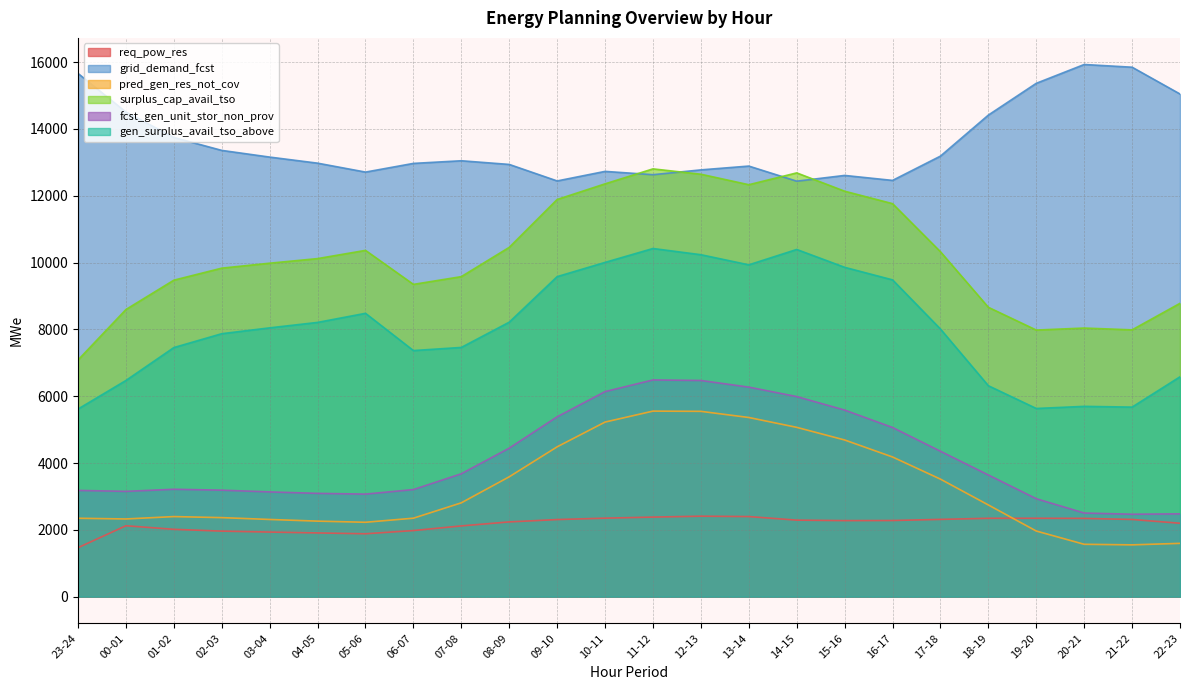

How many categories are shown in the chart?

24